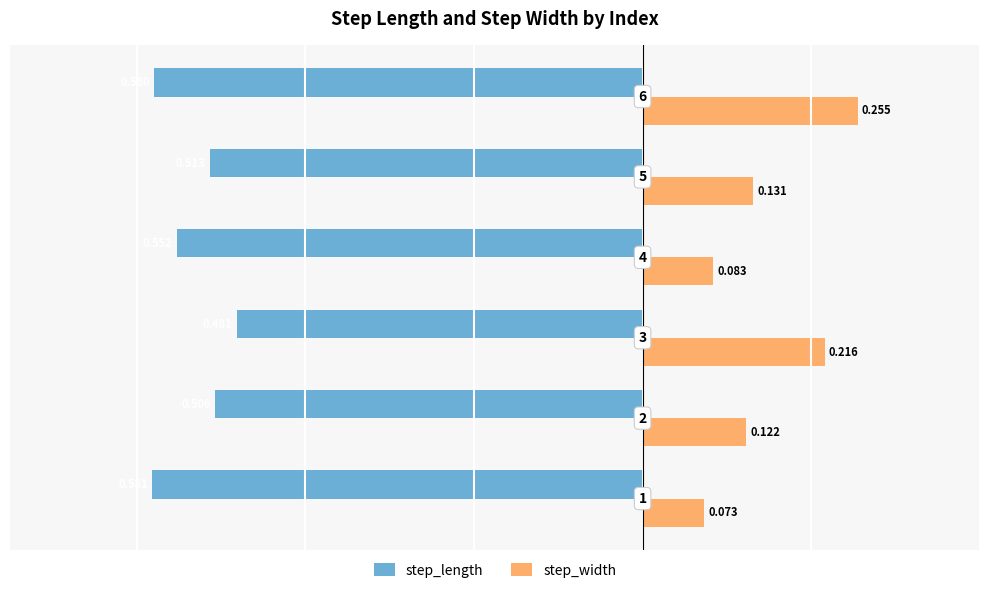

Which series has the widest spread of values?

step_width